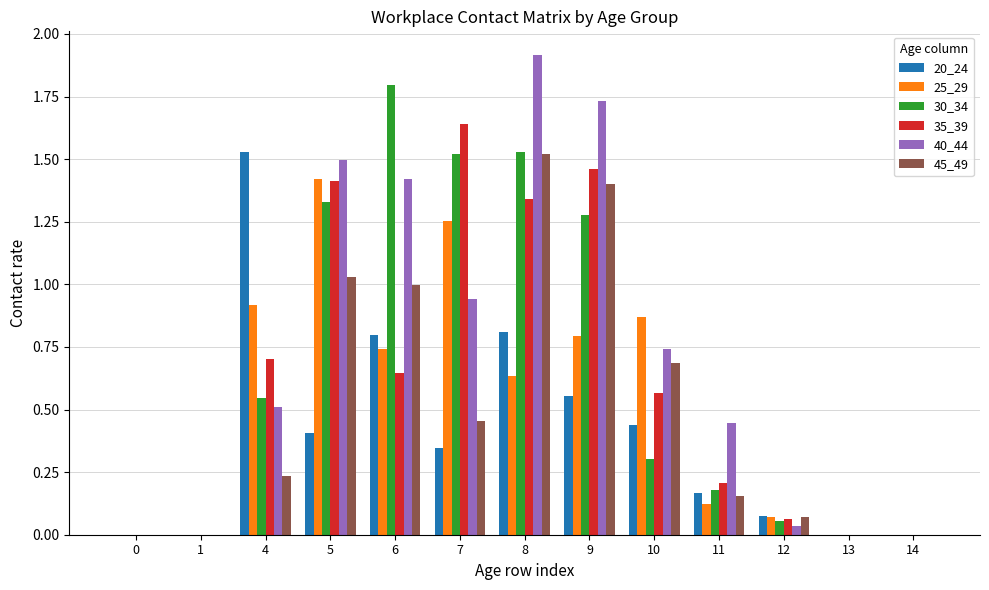

Is the value of 45_49 at 9 greater than the value of 35_39 at 8?

Yes